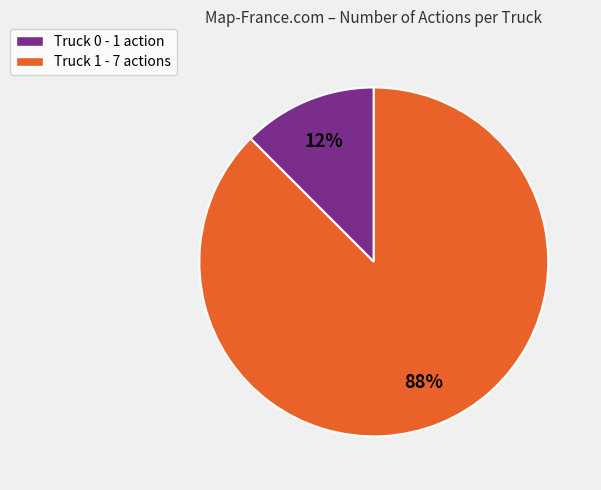

Which has a higher value, Truck 1 - 7 actions or Truck 0 - 1 action?

Truck 1 - 7 actions